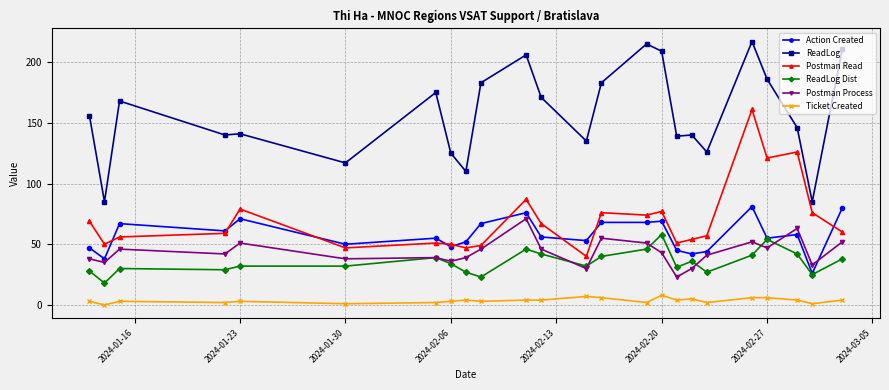

What is the lowest value of the ReadLog series?

85